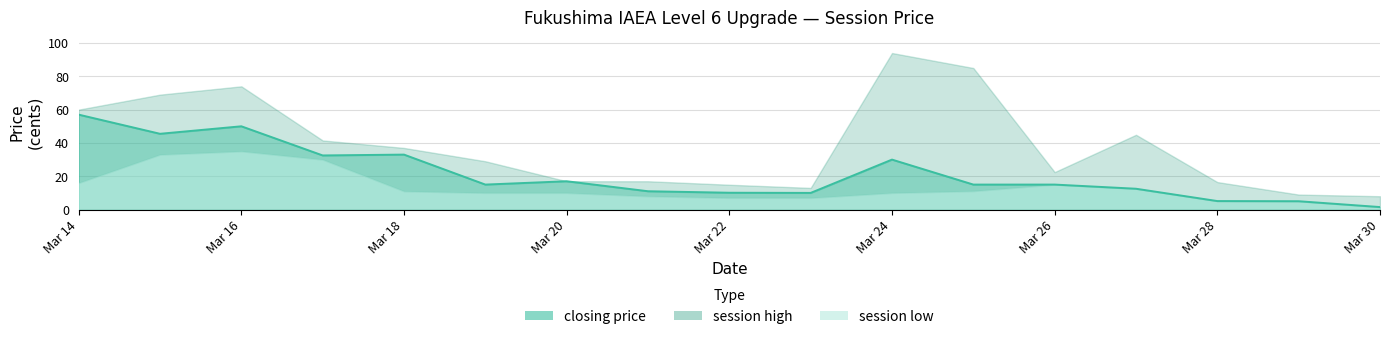

True or false: closing price has a value of 10.1 at Mar 22.

True